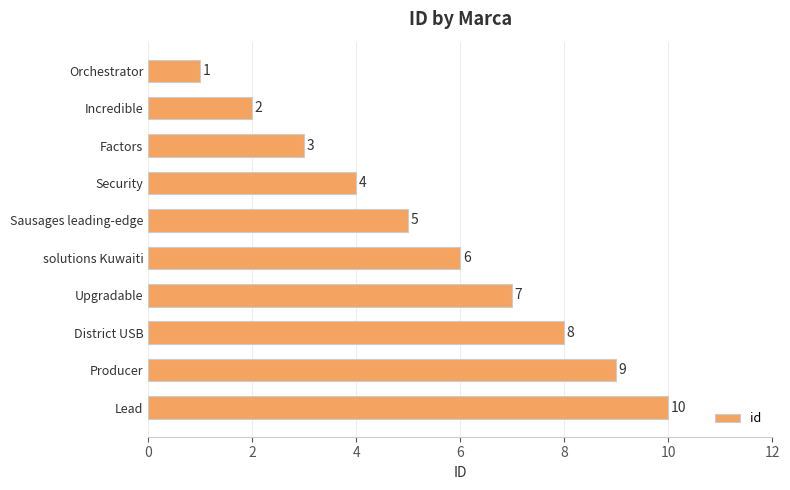

What is the difference between the second highest and minimum values?

8